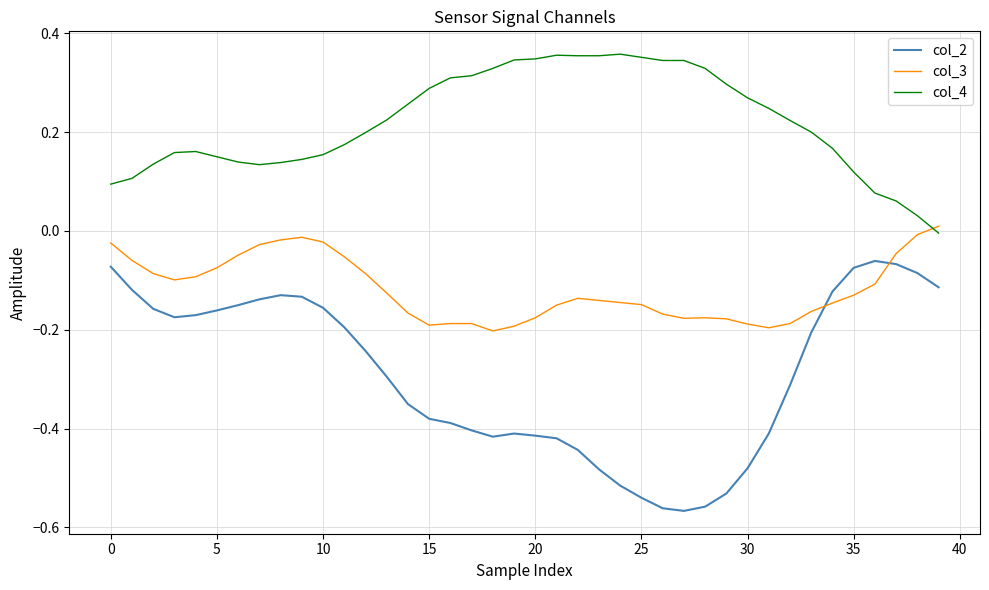

Which series has the largest range (max minus min)?

col_2